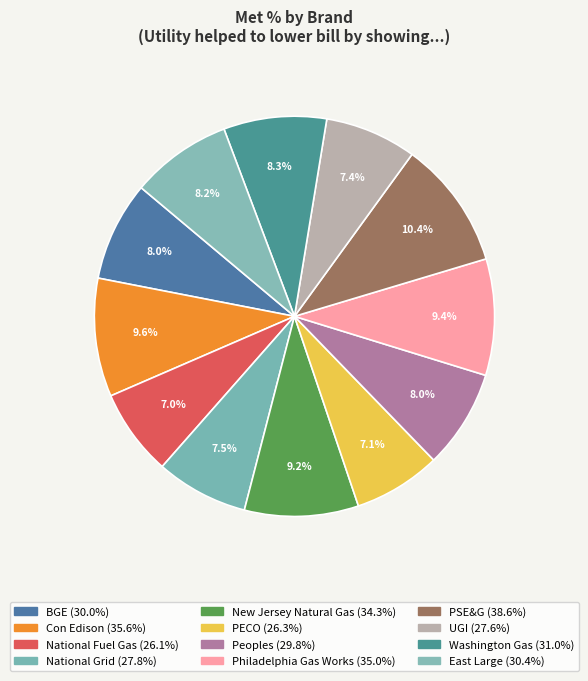

Does Washington Gas represent more than half of the total?

No